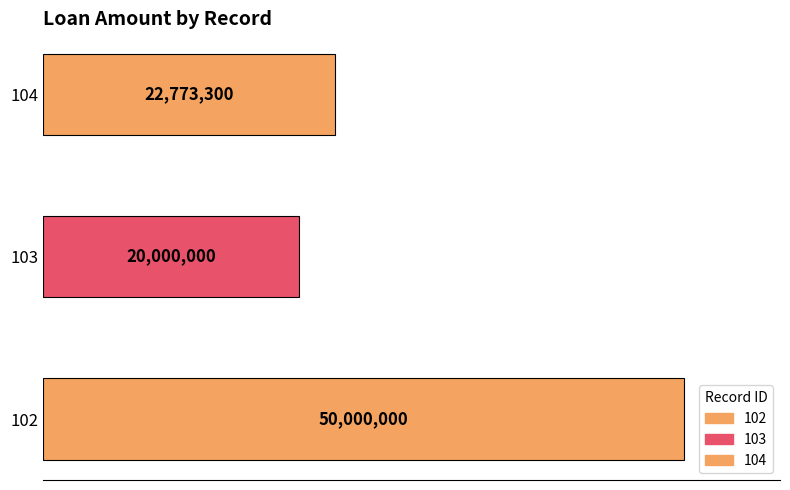

Reading right to left, transcribe all the data shown in this chart.

22773300	20000000	50000000